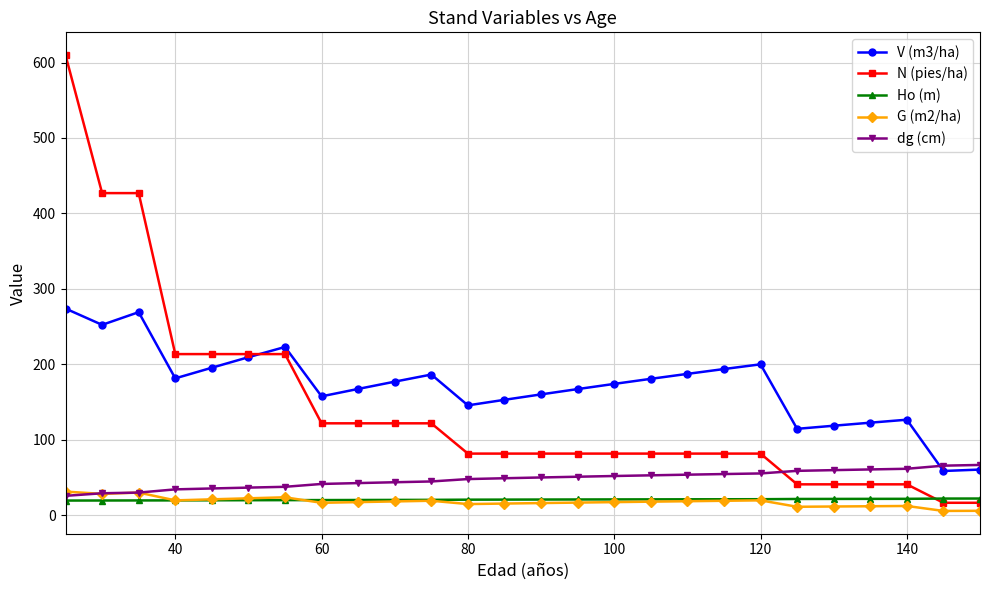

Which series has the largest total across all categories?

V (m3/ha)